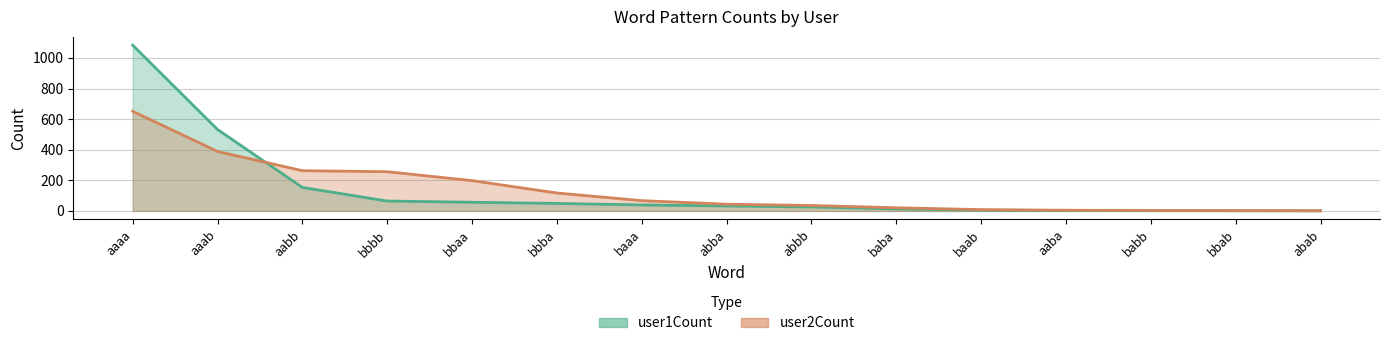

Is the value of user2Count at aaaa greater than the value of user1Count at bbaa?

Yes